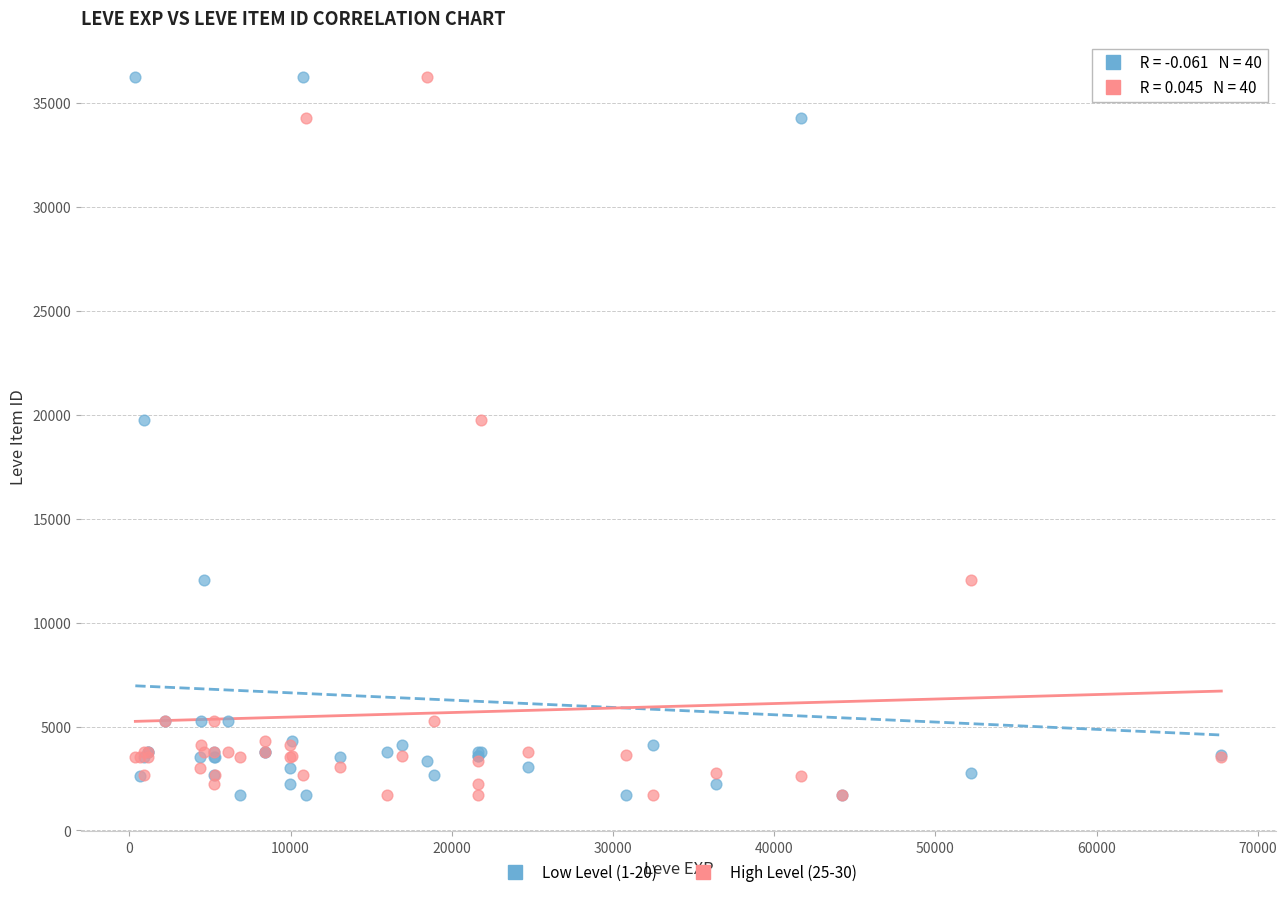

What are all the series names shown in the legend?

Low Level (1-20), High Level (25-30)